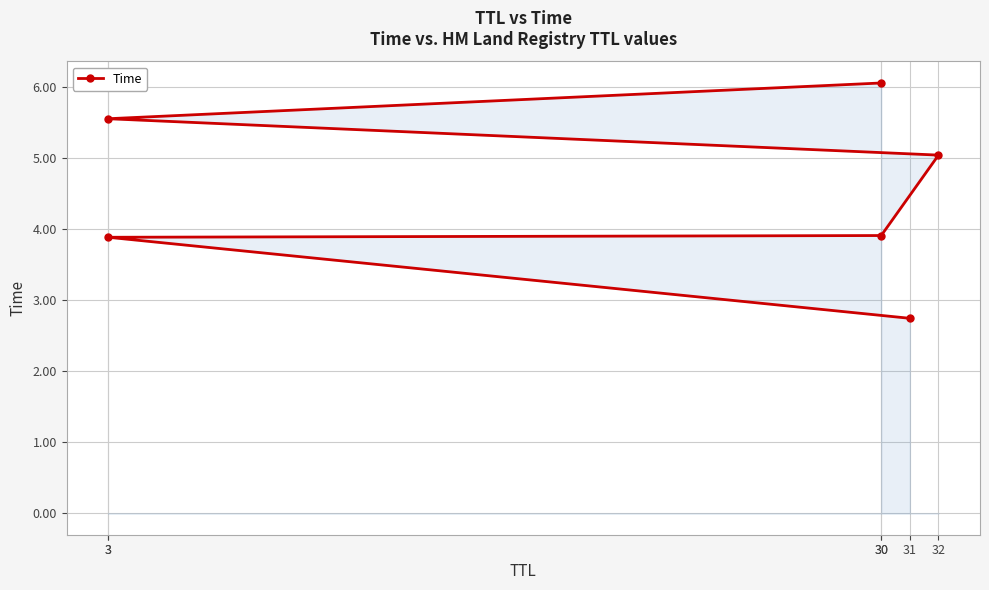

Rank the categories by value from highest to lowest.

30, 3, 32, 30, 3, 31